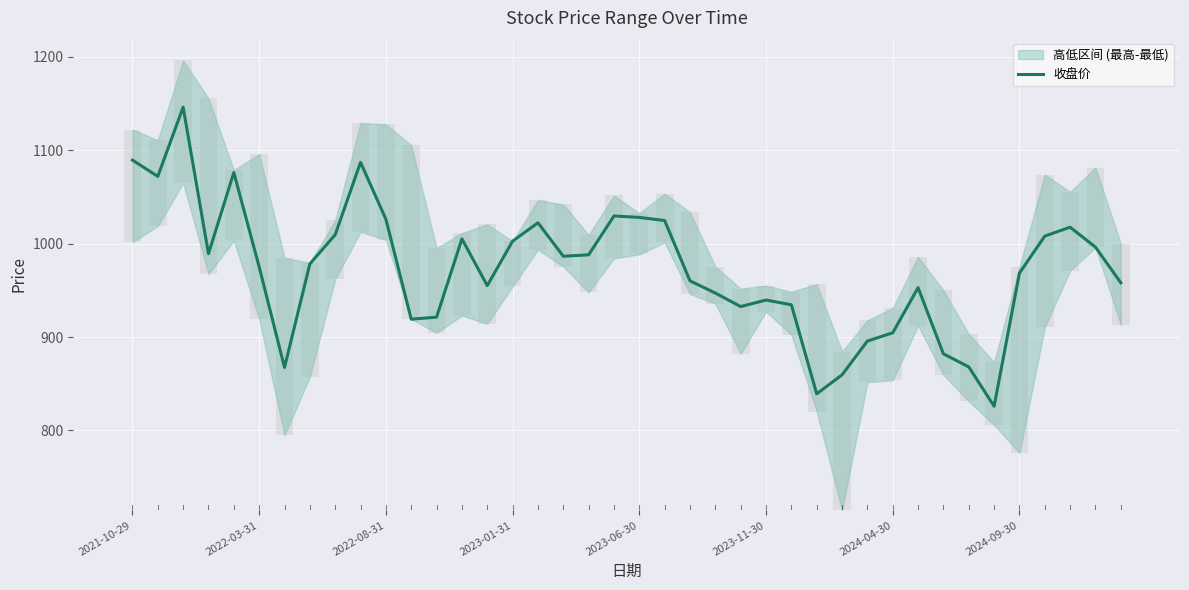

What is the approximate value at 36?

1008.2